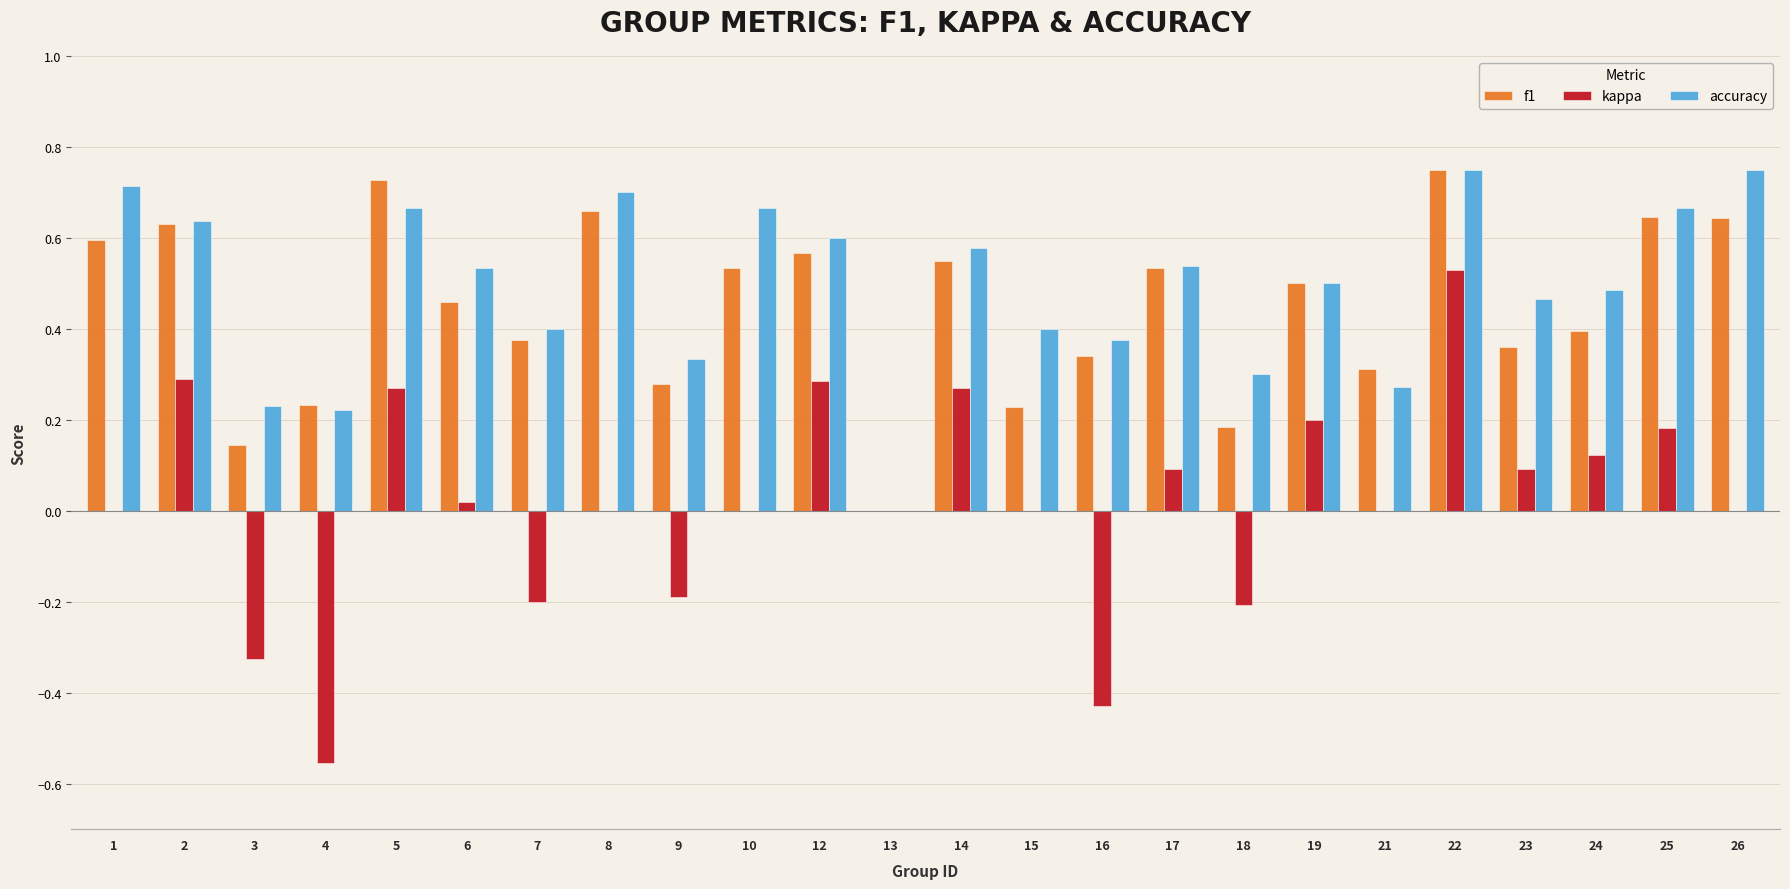

How many groups of bars are there?

24